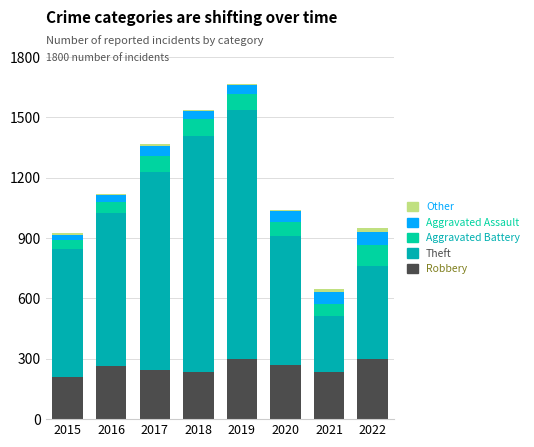

What is the minimum value for Other?

4